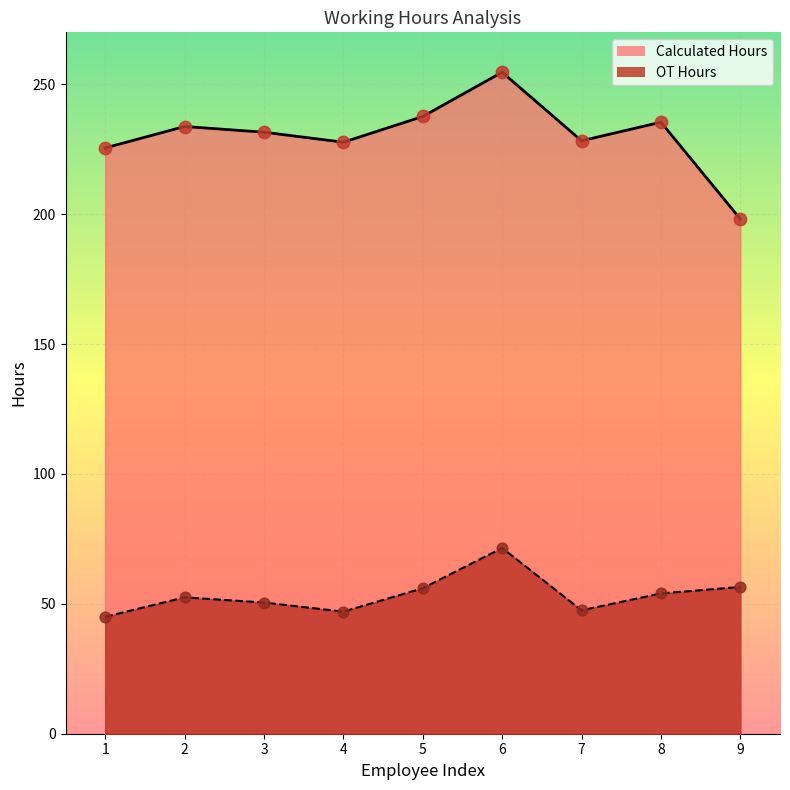

What are all the series names shown in the legend?

Calculated Hours, OT Hours